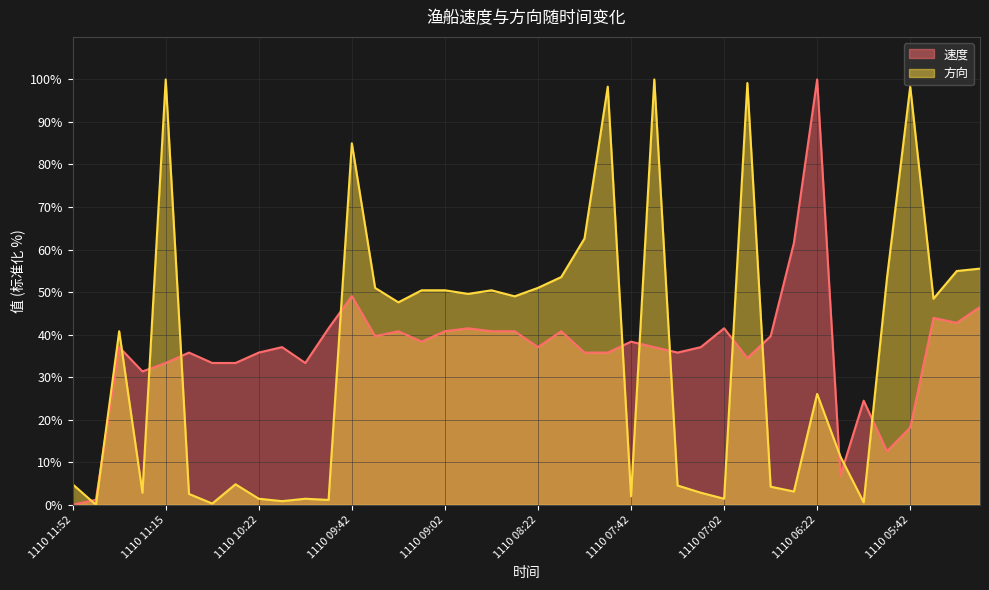

At which label is 速度 closest to 50?

1110 09:42